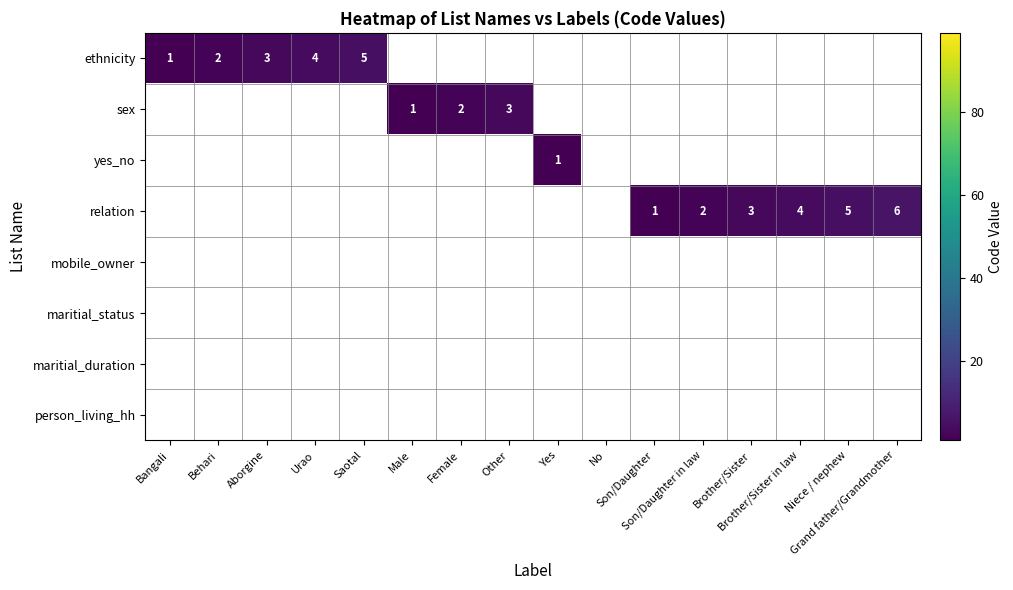

What is the minimum value for ethnicity?

1.0